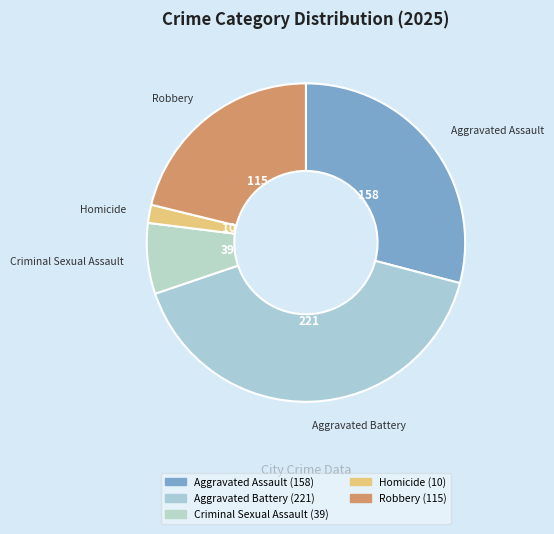

What is the largest slice in the pie chart?

Aggravated Battery